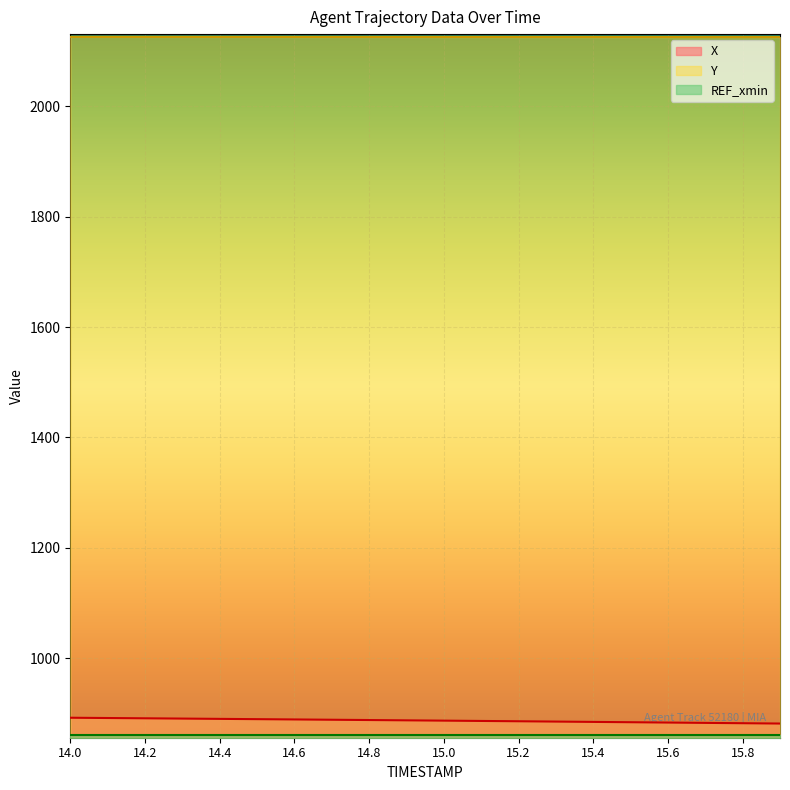

Between 15.9 and 15.6, which is larger?

15.6